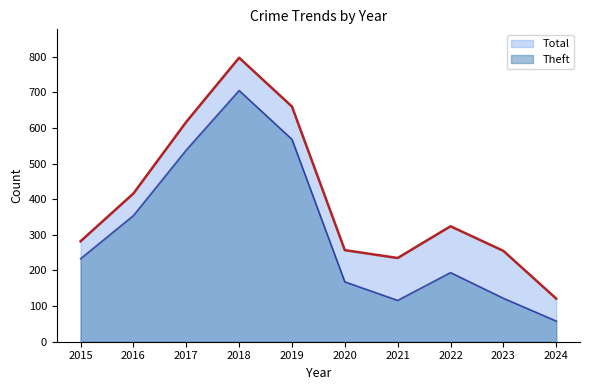

Which category has the lowest value across all series?

2024